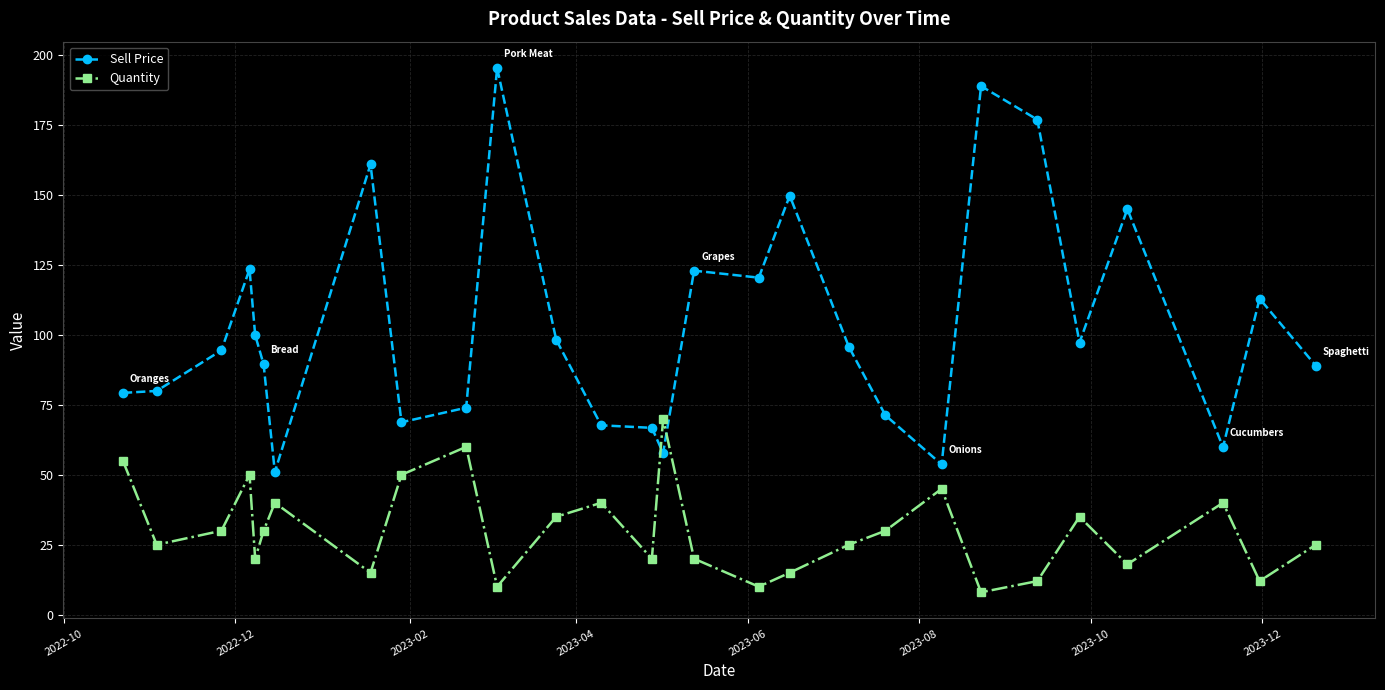

What is the value of the Sell Price point at the 21st from the left?

53.7